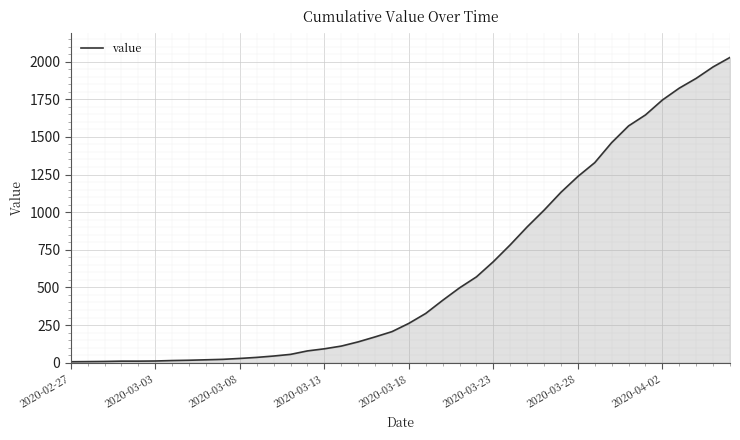

What is the difference between the maximum and minimum values?

2022